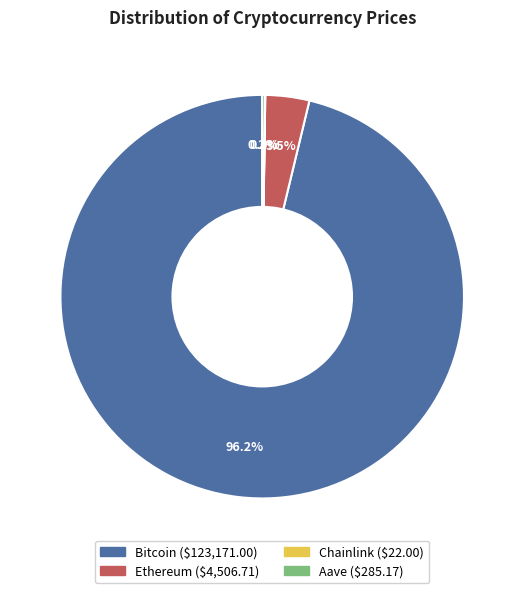

What is the largest slice in the pie chart?

Bitcoin